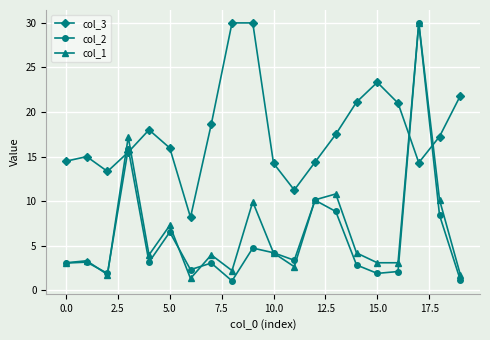

What is the greatest value displayed?

30.0